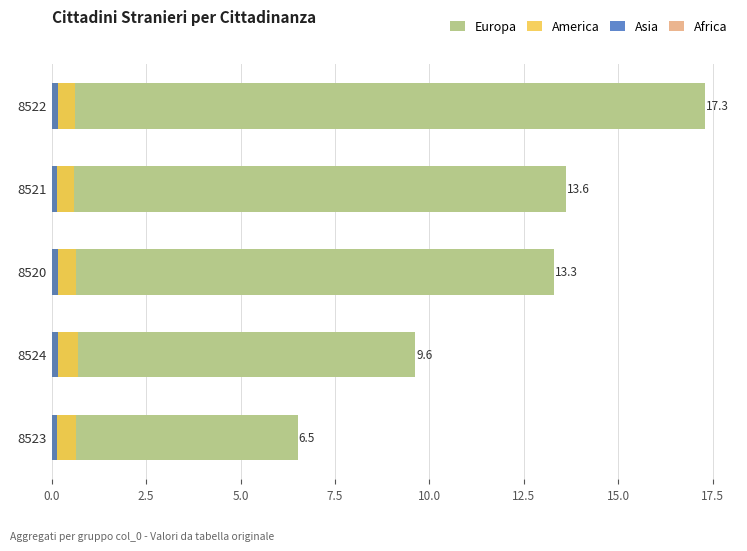

At 2.5, list the series in order from largest to smallest.

Europa, America, Africa, Asia